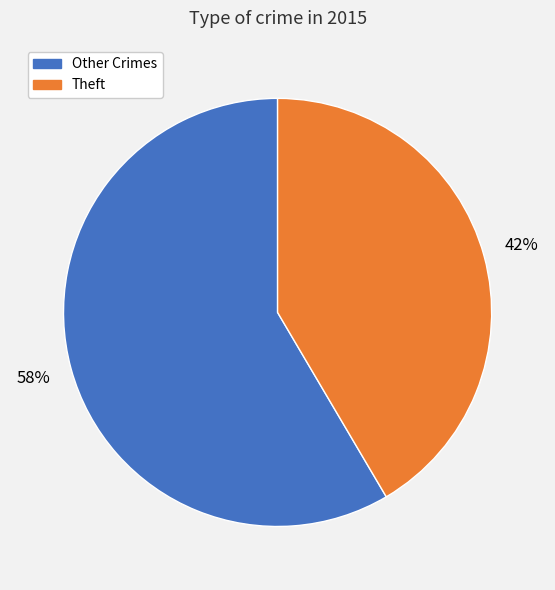

To the nearest percent, what percentage of the pie is Other Crimes?

58%